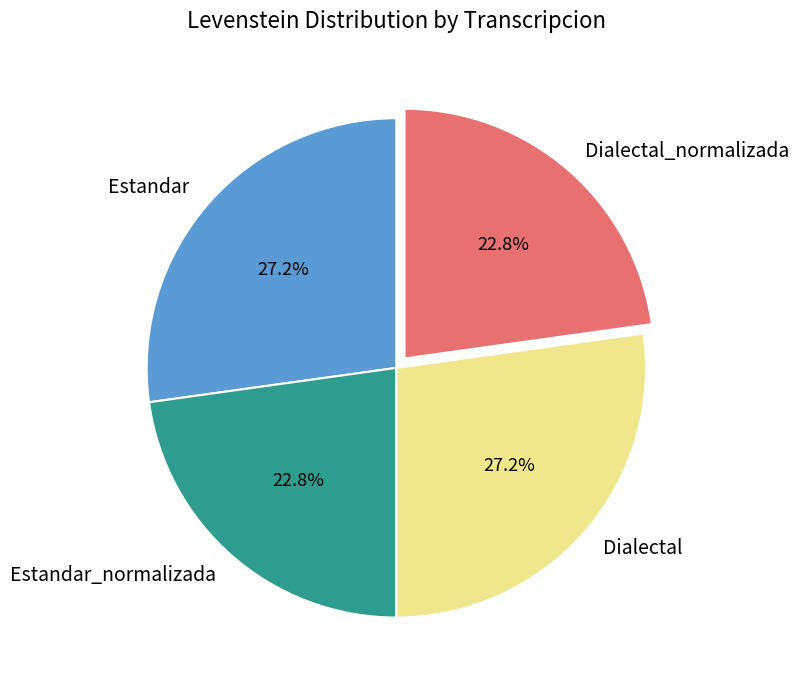

Does any single category account for the majority?

No